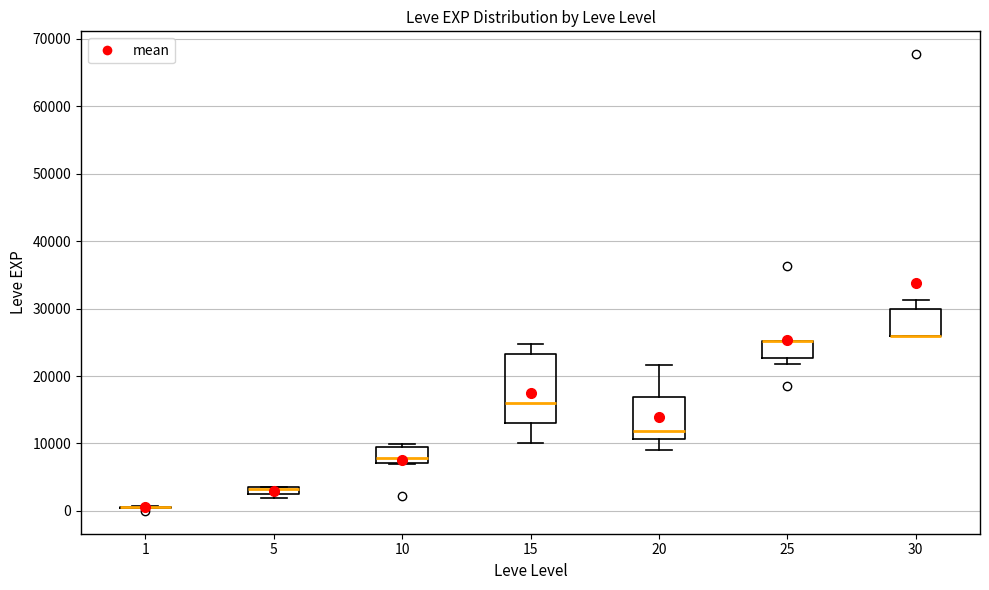

Which box is the tallest, from its lower edge to its upper edge?

15